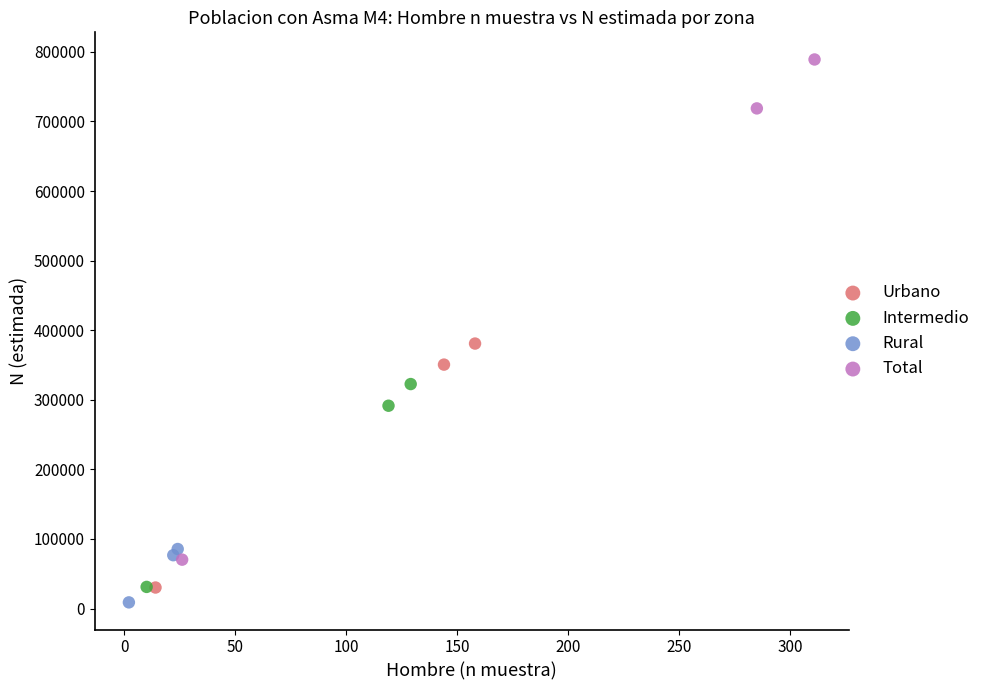

What are all the series names shown in the legend?

Urbano, Intermedio, Rural, Total